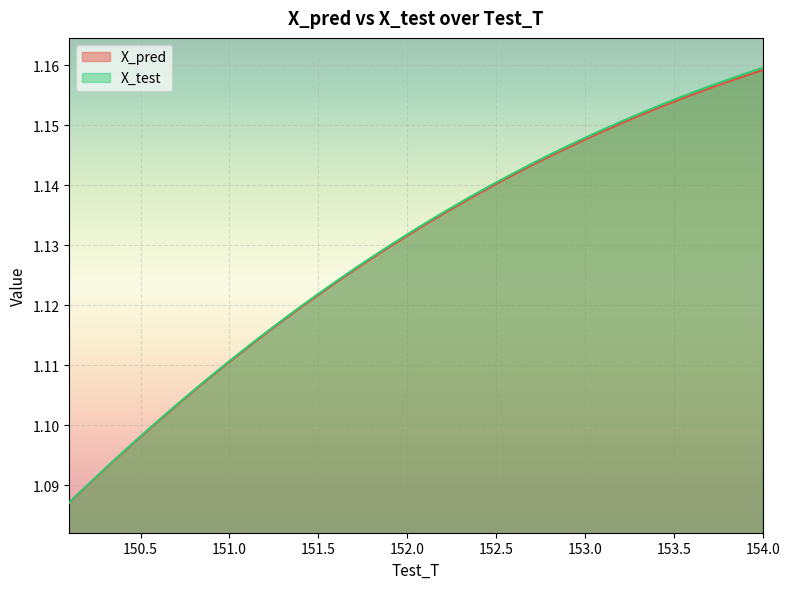

At how many categories does at least one series exceed 1?

40